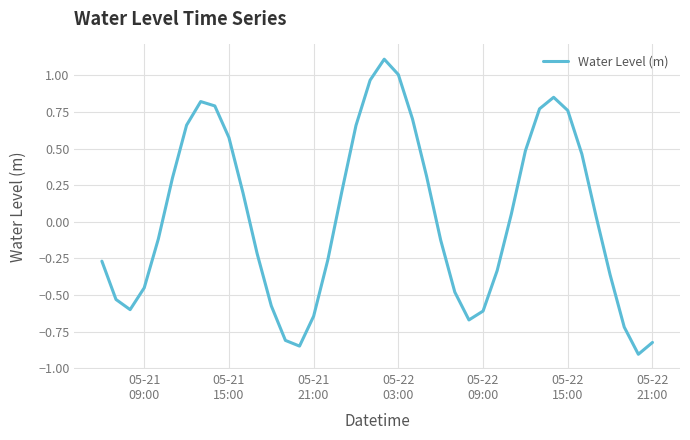

What is the greatest value displayed?

1.1